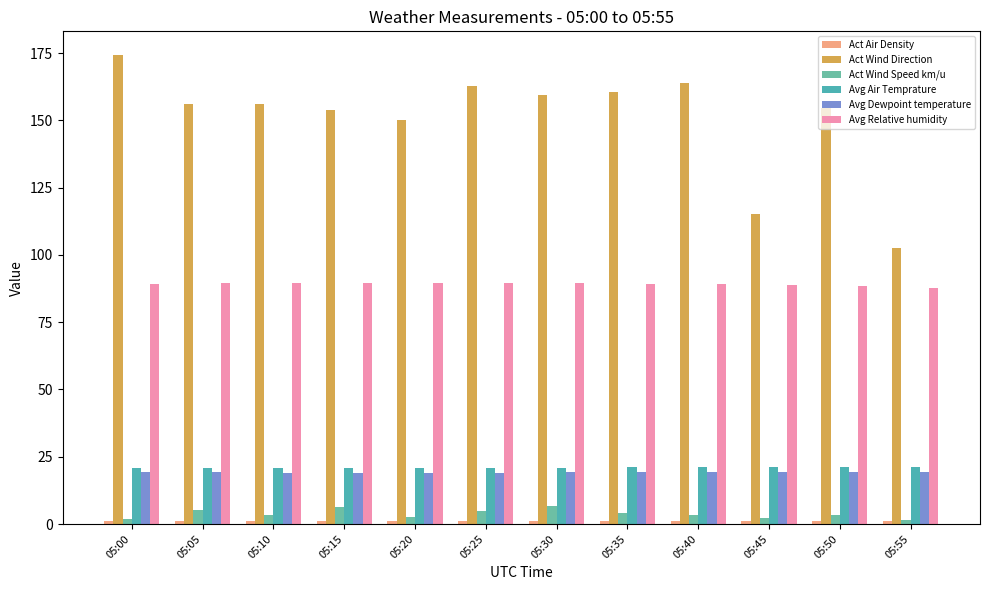

How many groups of bars are there?

12